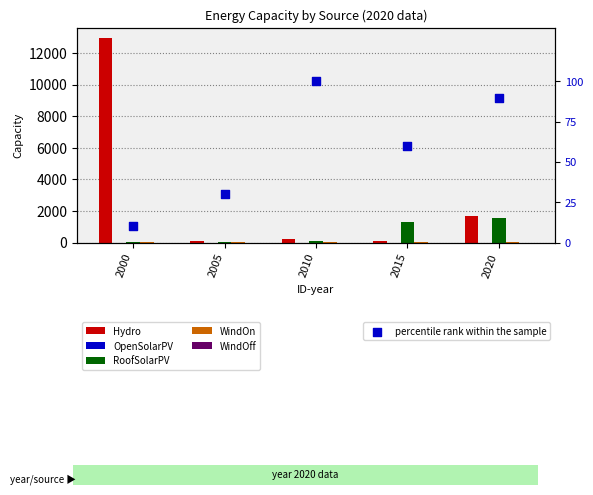

Which series has the largest total across all categories?

Hydro